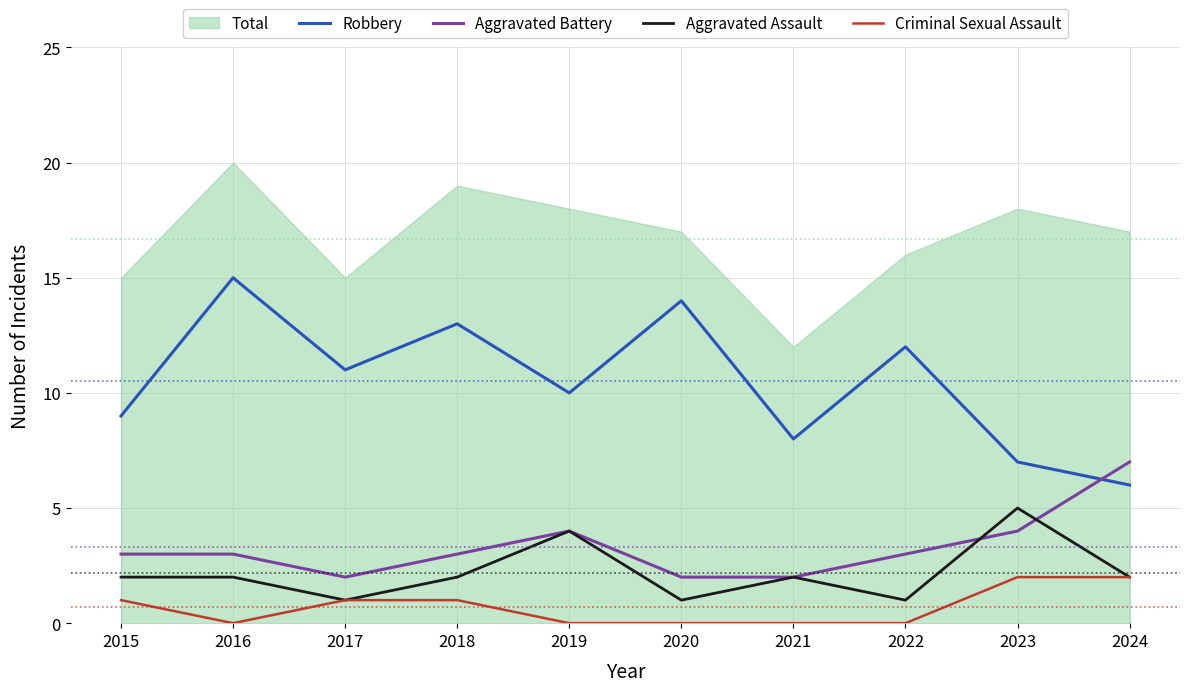

What is the value of the Robbery point at the 7th from the left?

8